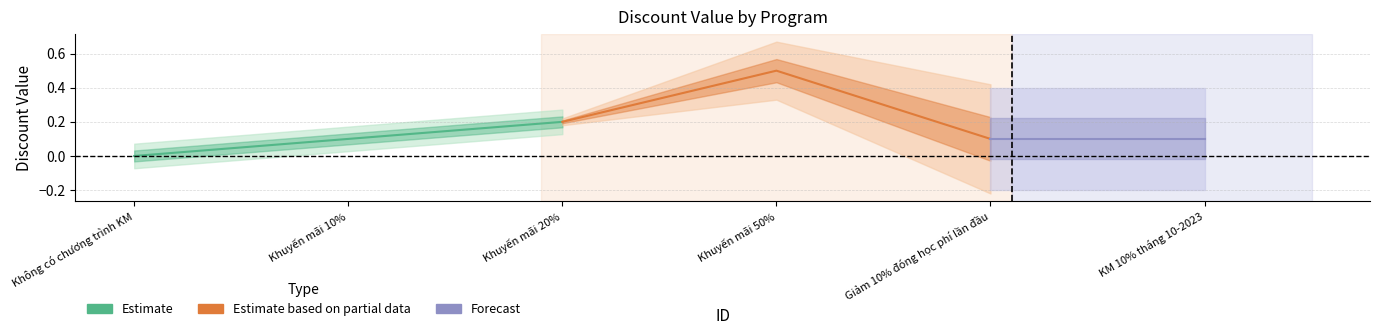

Reading right to left, list all the values displayed in this chart.

6=0.1	5=0.1	4=0.5	3=0.2	2=0.1	1=0.0